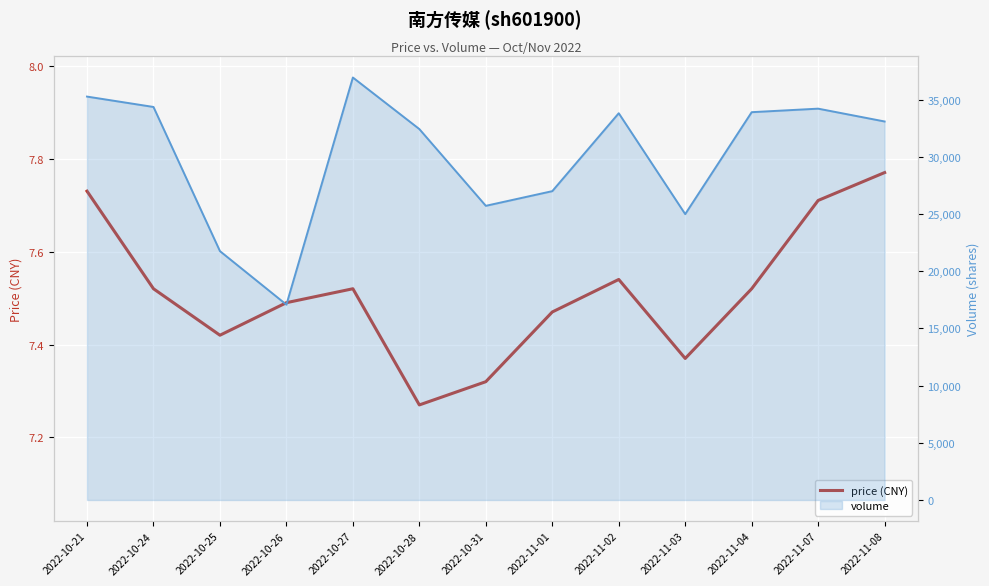

What is the minimum value shown in the chart?

7.3